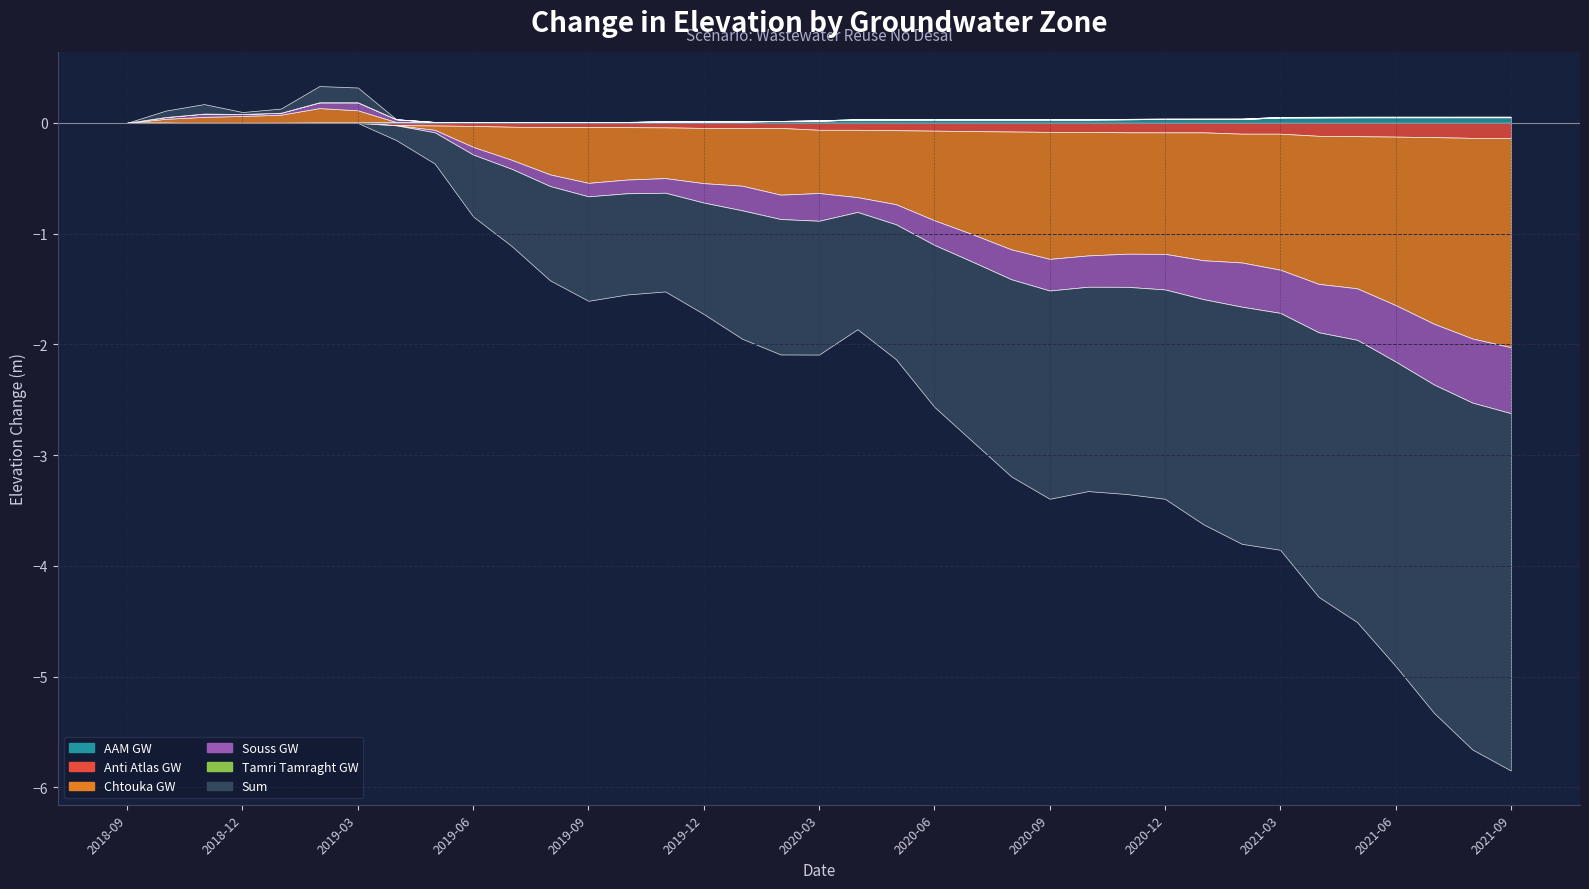

How many times do Souss GW and Sum cross each other?

3